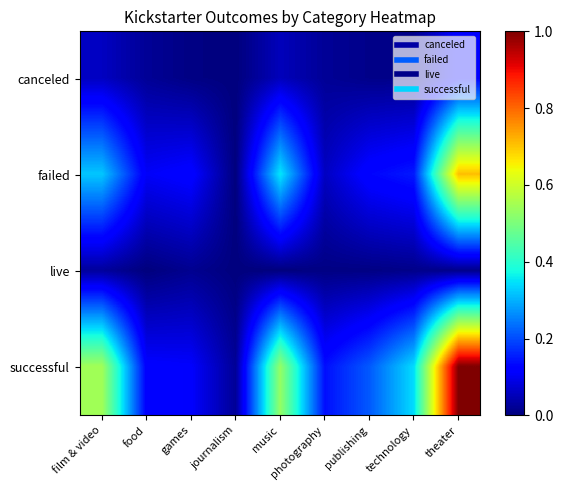

At journalism, list the series in order from largest to smallest.

successful, canceled, failed, live